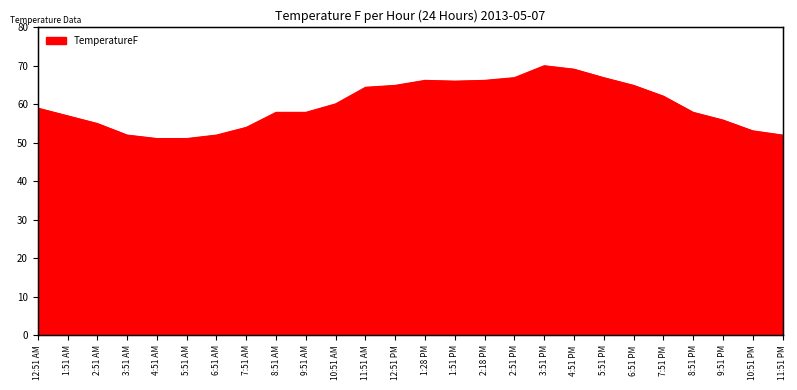

What is the difference between the second highest and minimum values?

18.0